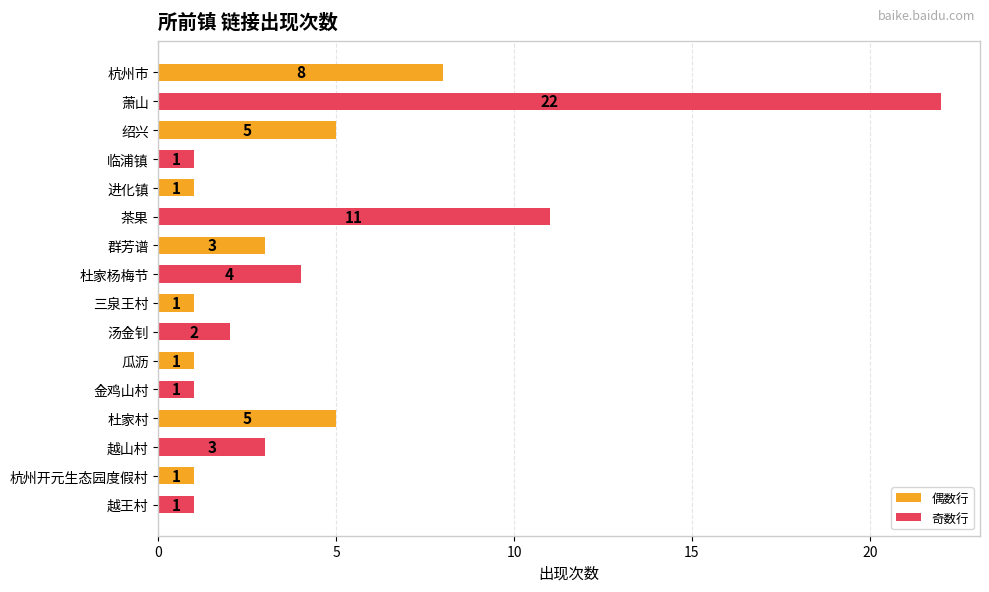

What is the maximum value shown in the chart?

22